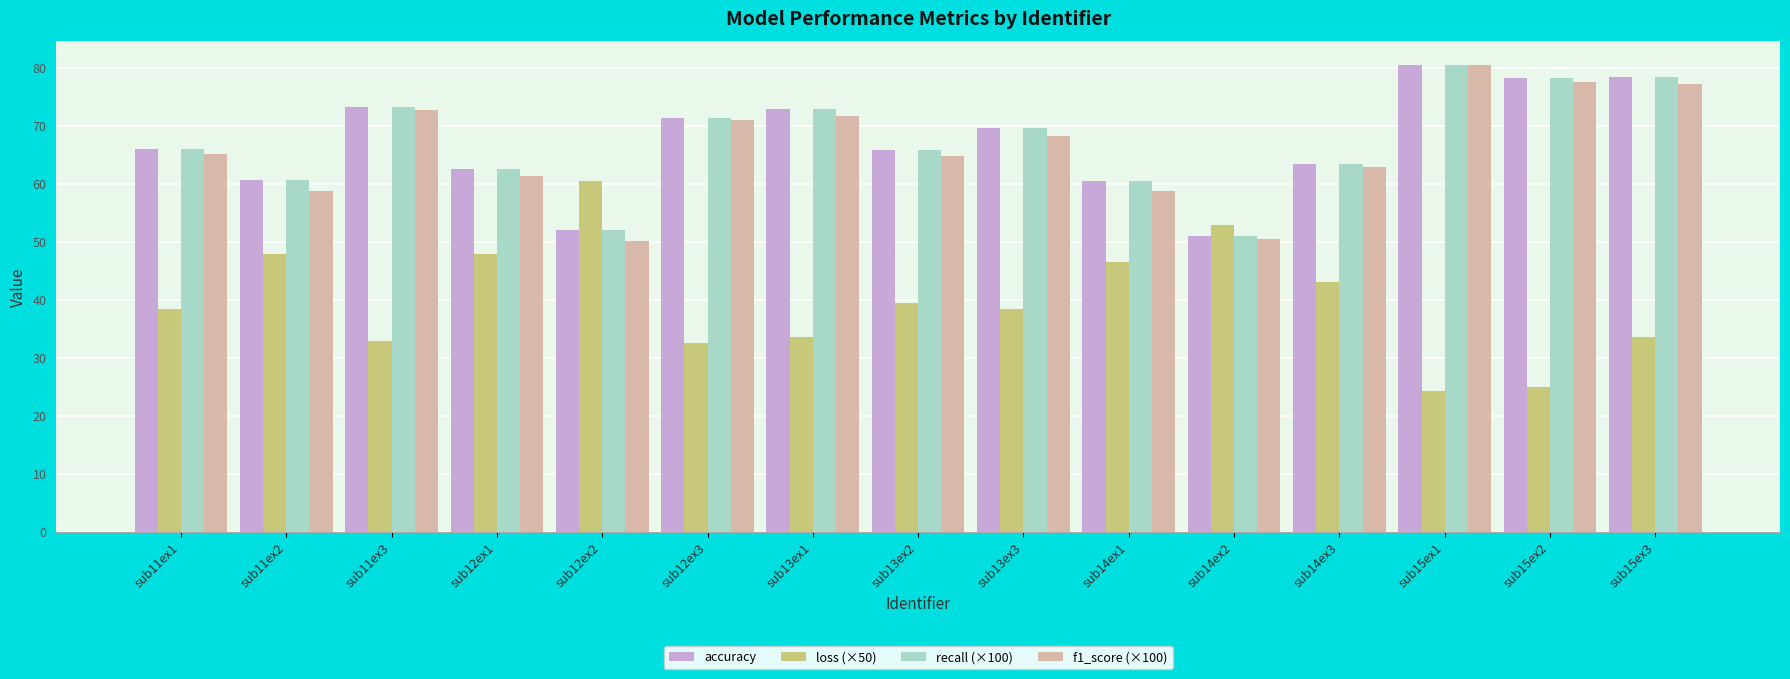

How many bars are there in total?

60